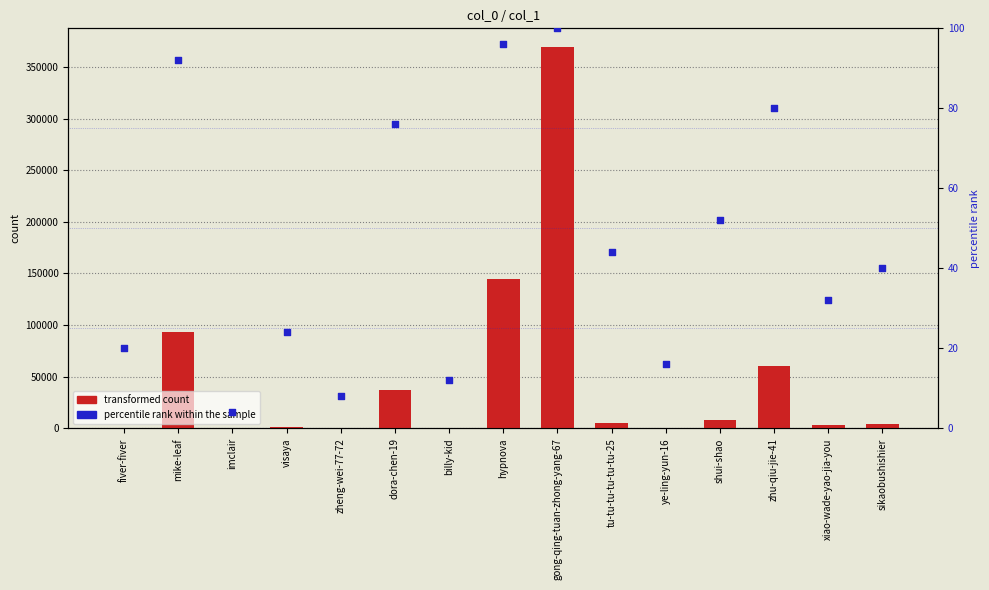

At how many categories does at least one series exceed 117524?

2